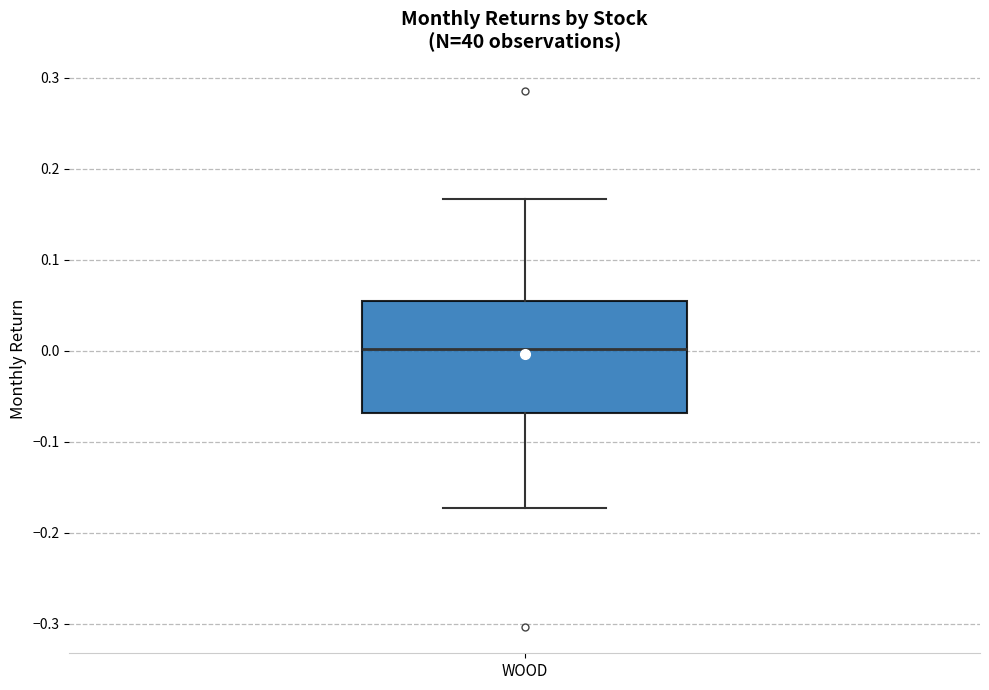

Where does the lower whisker of the box for WOOD end on the y-axis? The values are not printed on the chart, so give them approximately, as read against the axis.

-0.17